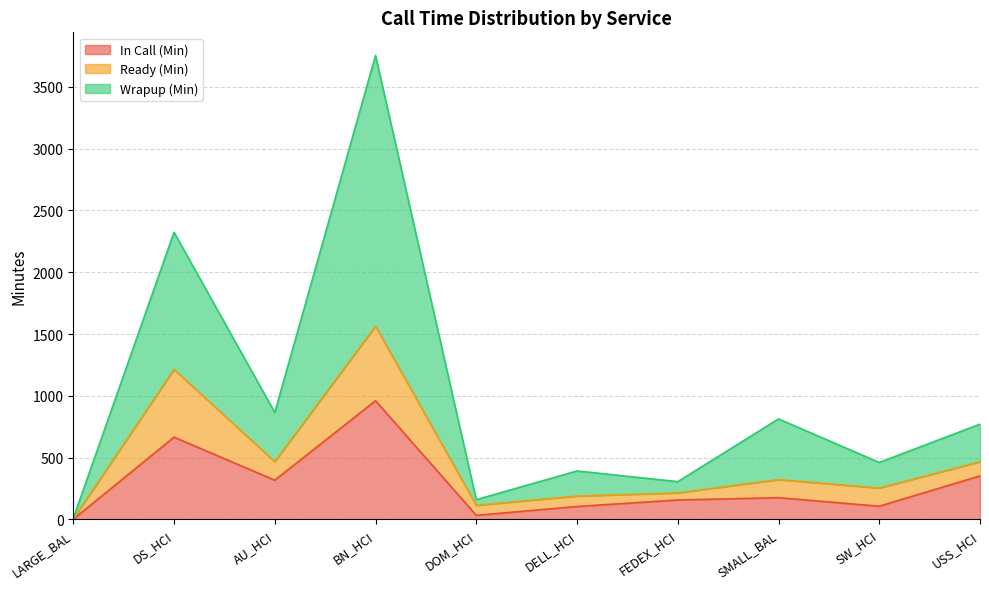

Which category has the highest value in the In Call (Min) series?

BN_HCI